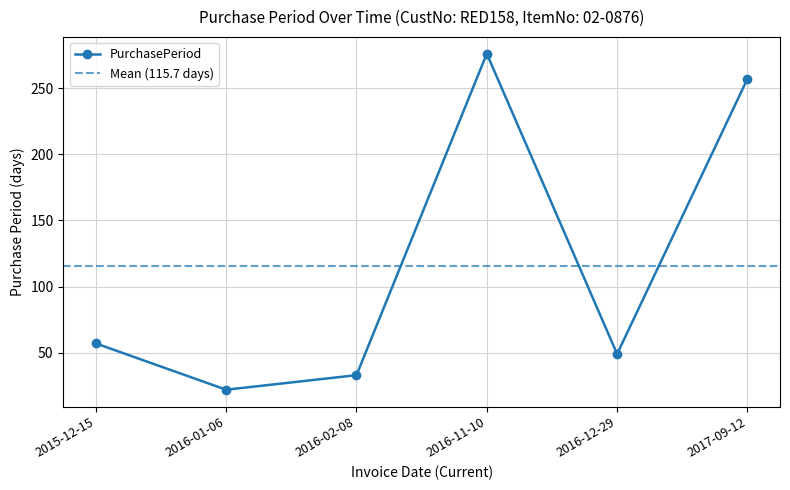

Reading right to left, what are all the values shown in this chart?

2017-09-12=257	2016-12-29=49	2016-11-10=276	2016-02-08=33	2016-01-06=22	2015-12-15=57